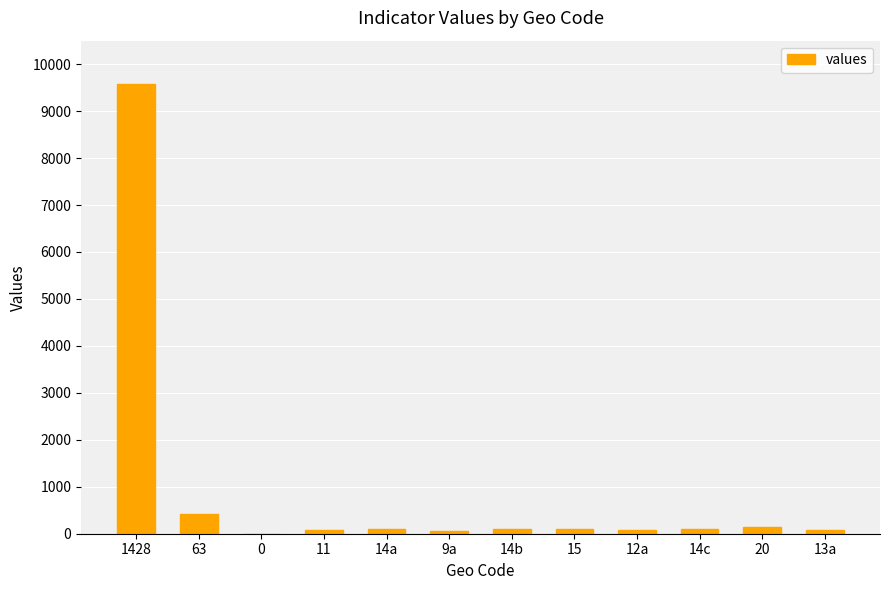

At which category does the chart reach its peak across all series?

1428